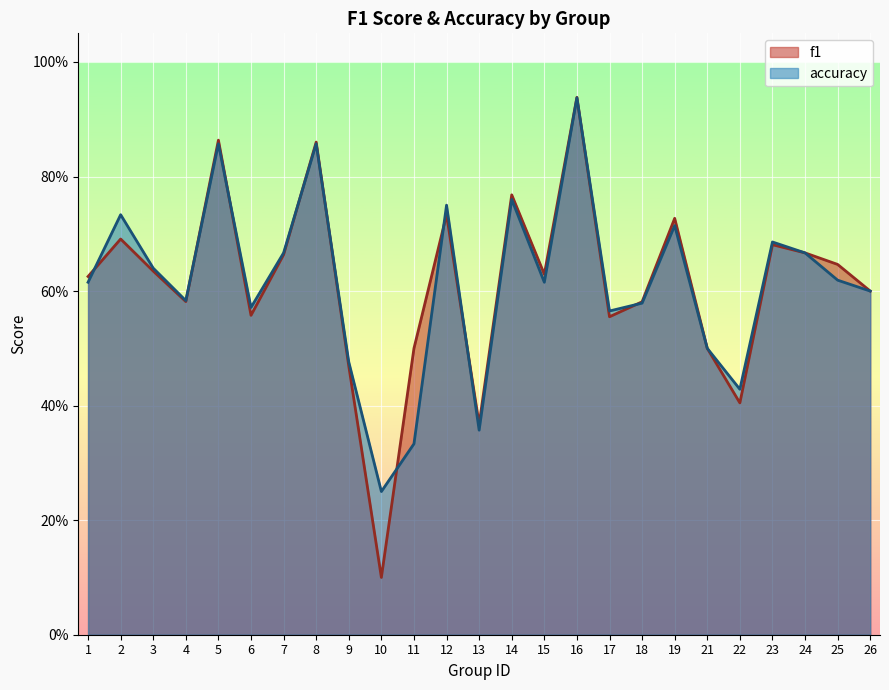

What is the value of the accuracy point at the 1st from the left?

0.6